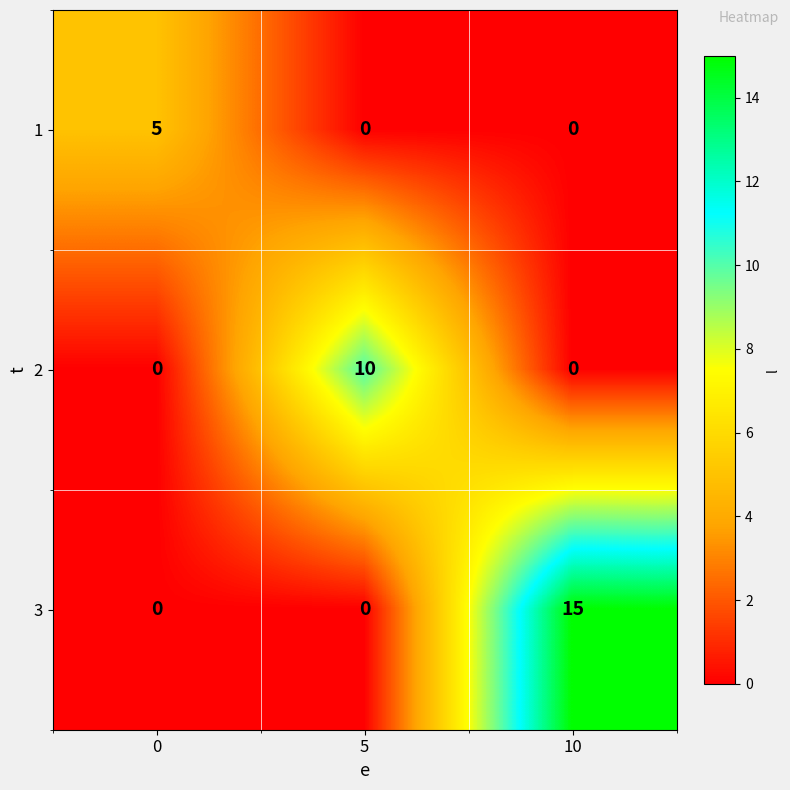

Rank the series by their average value, from lowest to highest.

1, 2, 3